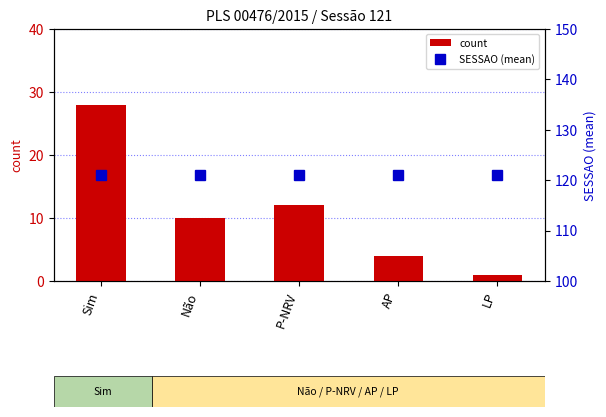

Reading right to left, what are all the values shown in this chart?

count: LP=1	AP=4	P-NRV=12	Não=10	Sim=28
SESSAO (mean): LP=121	AP=121	P-NRV=121	Não=121	Sim=121